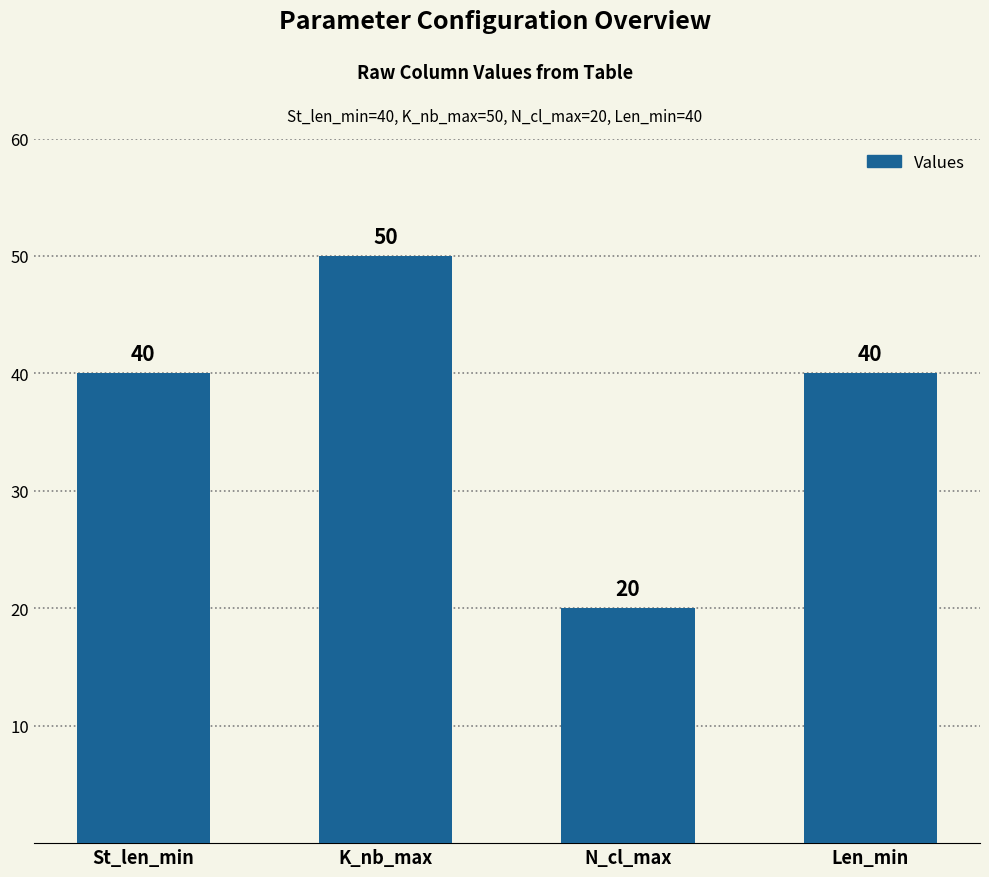

What is the difference between the maximum and minimum values?

30